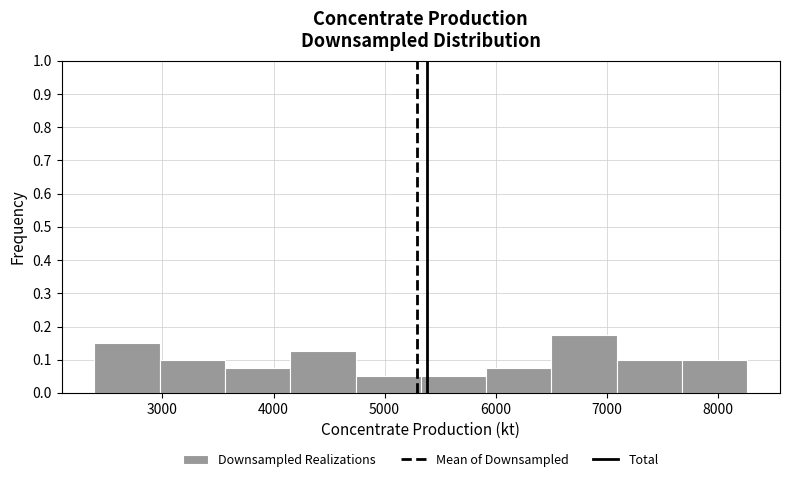

Which range on the x-axis has the tallest bar?

6500 to 7100